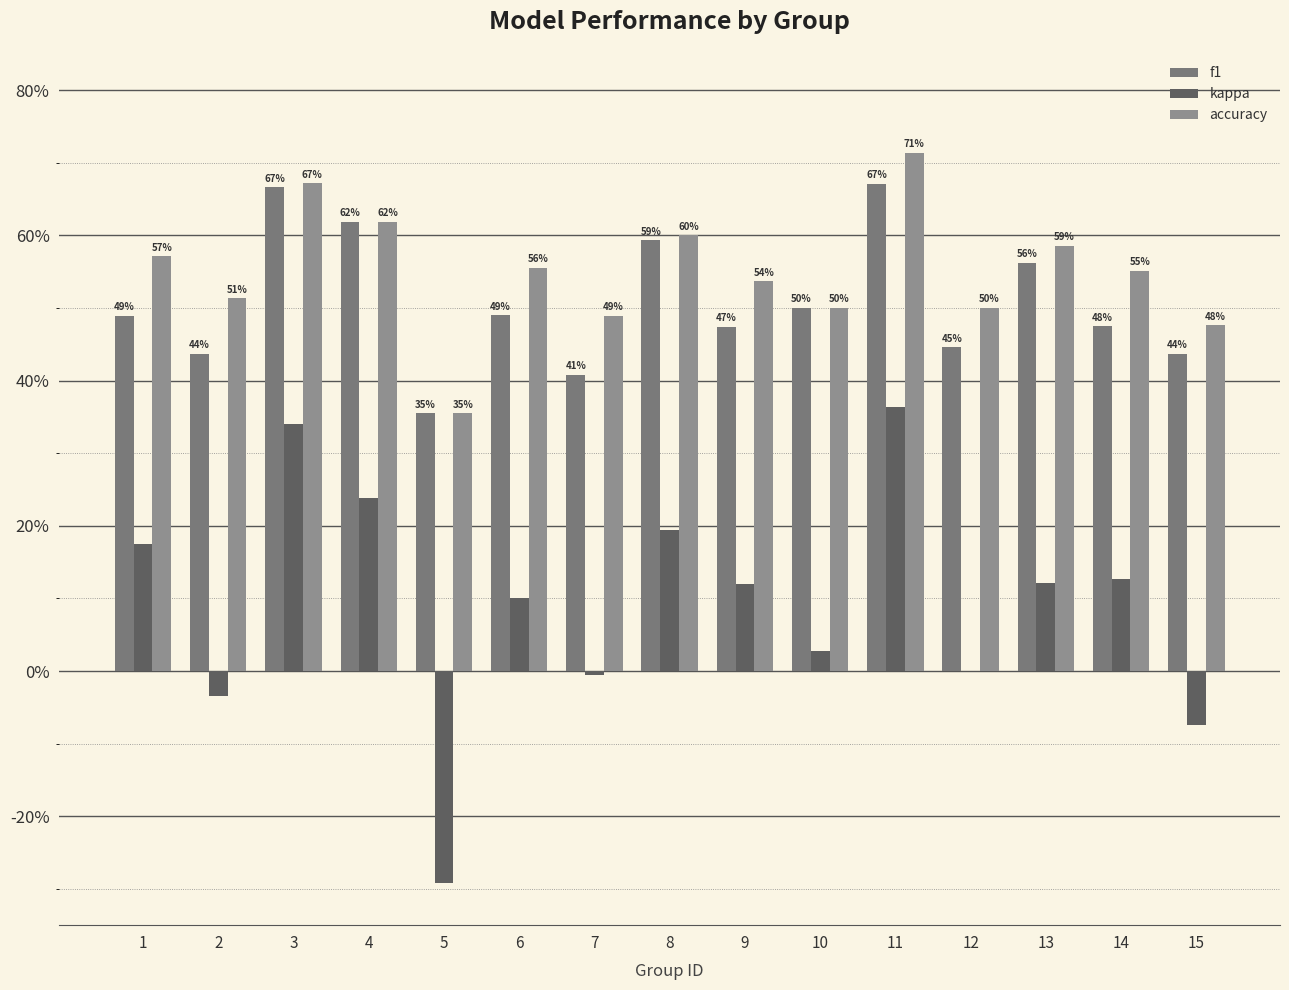

Are the bars horizontal?

No